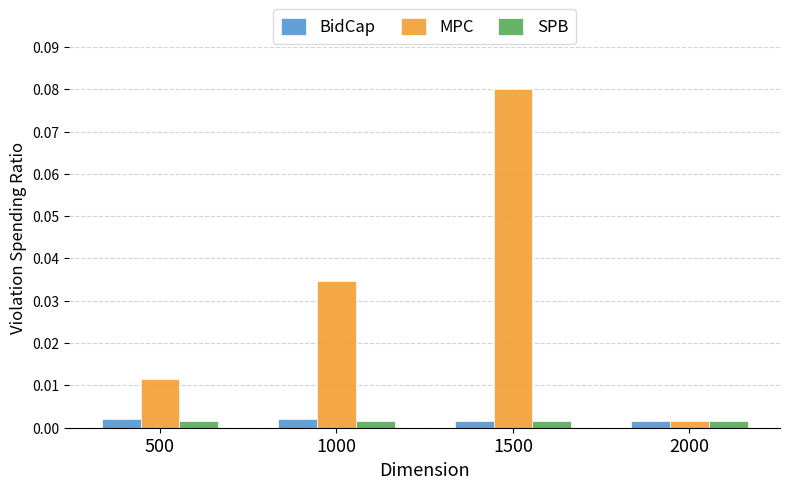

List the labels in order of MPC value, smallest first.

2000, 500, 1000, 1500